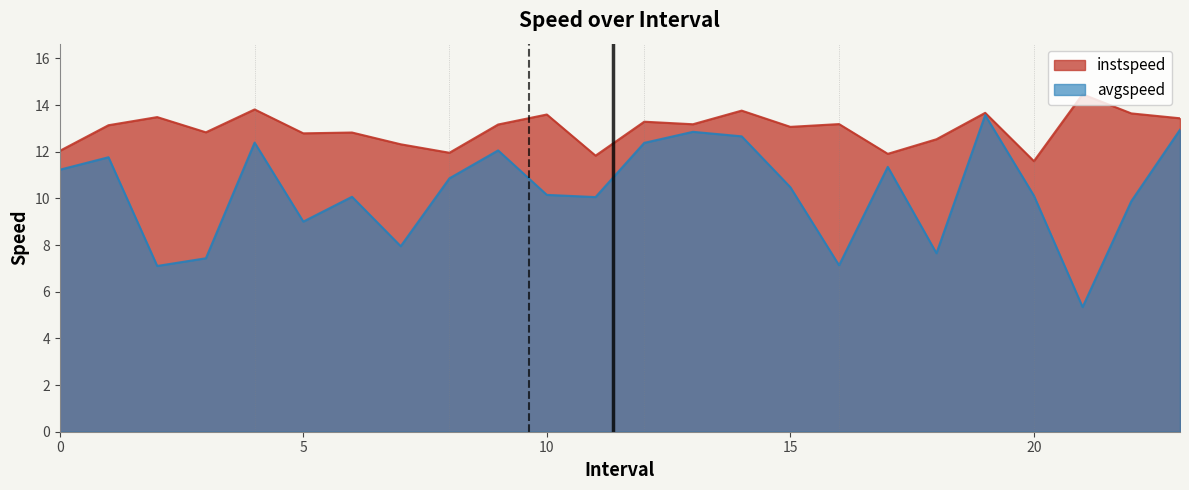

At how many categories does at least one series exceed 8?

24